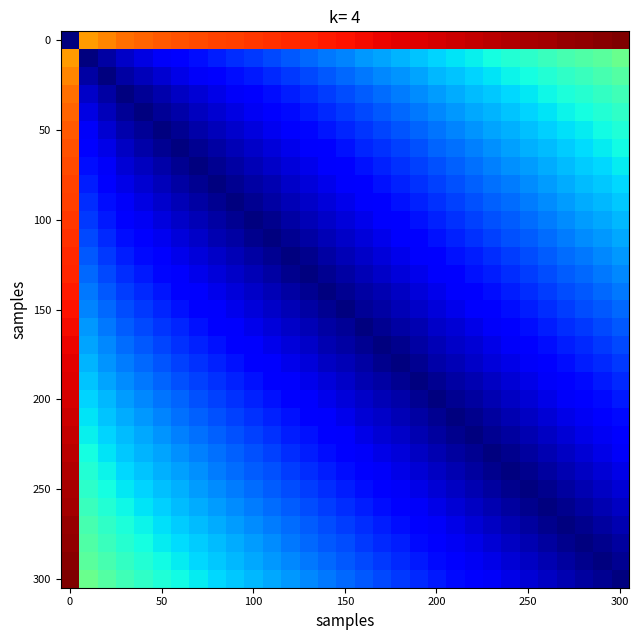

How many categories are shown in the chart?

31